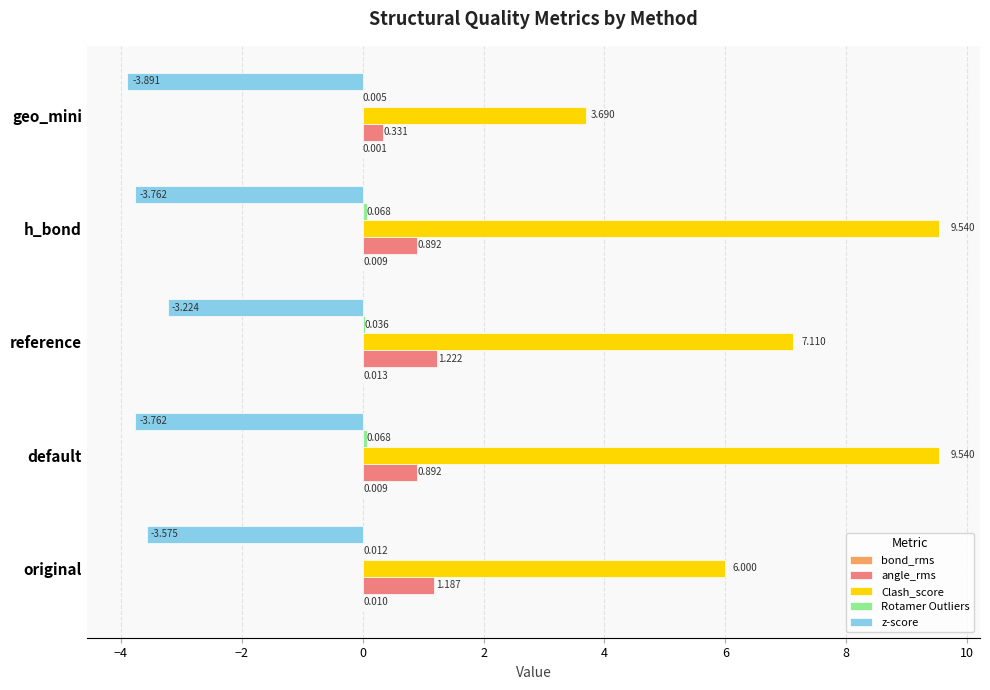

Which series changed the most between original and geo_mini?

Clash_score